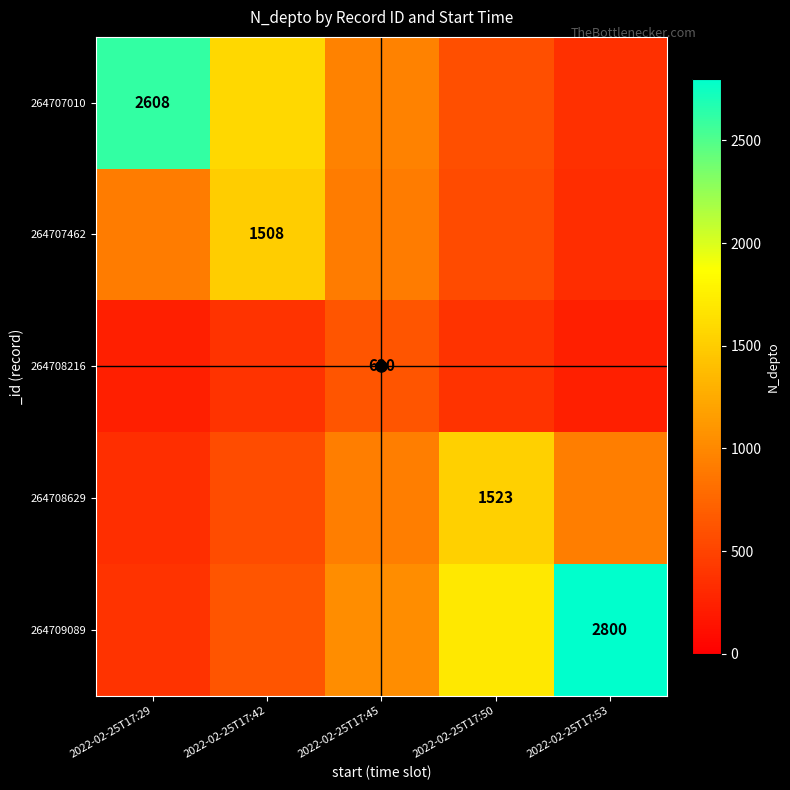

Where does the 264709089 series first go above 1030?

2022-02-25T17:45